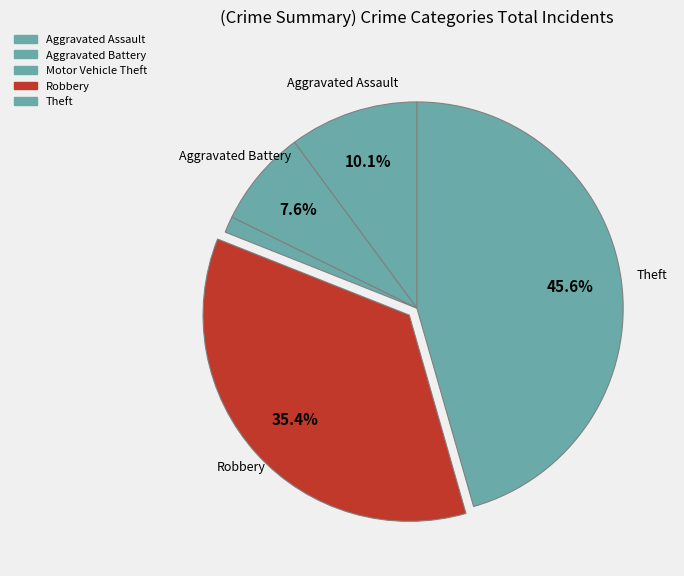

Rank the categories by value from highest to lowest.

Theft, Robbery, Aggravated Assault, Aggravated Battery, Motor Vehicle Theft